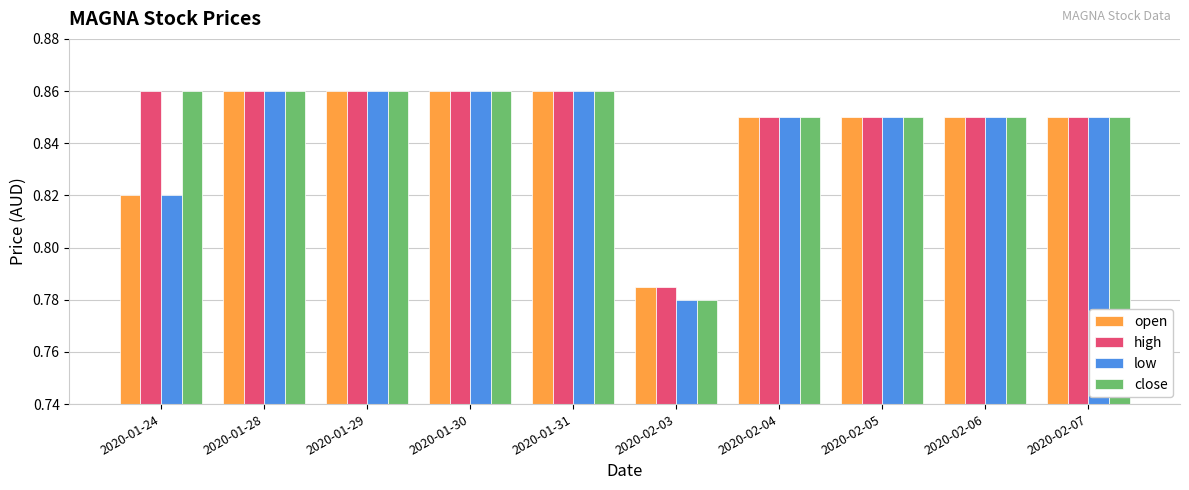

How many groups of bars are there?

10